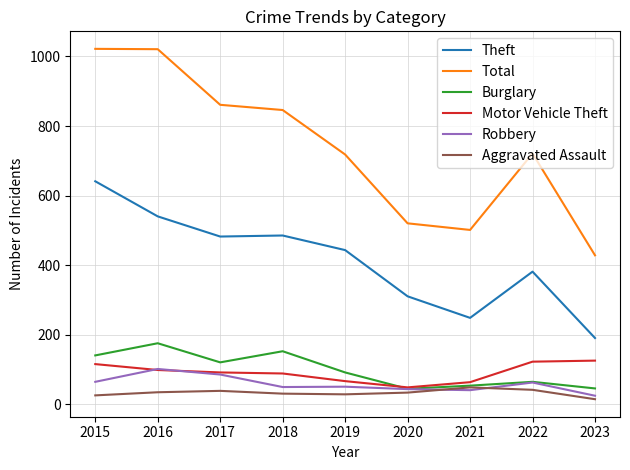

Is it true that Total equals 861 at 2017?

True